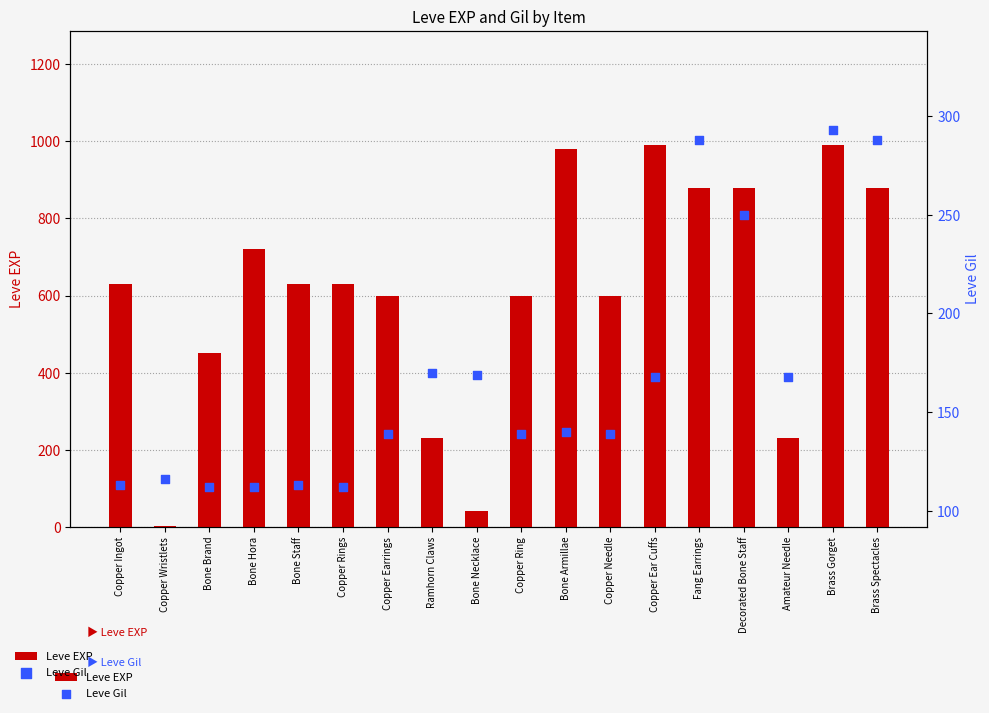

At which category is the sum across all series the highest?

Brass Gorget